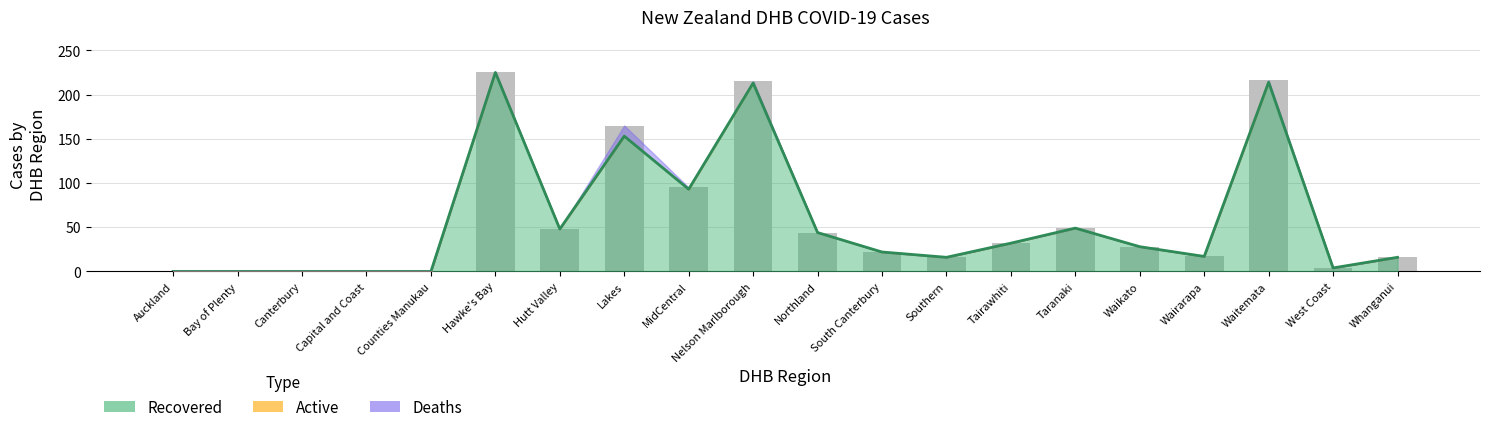

Which has a higher value, Taranaki or Nelson Marlborough?

Nelson Marlborough